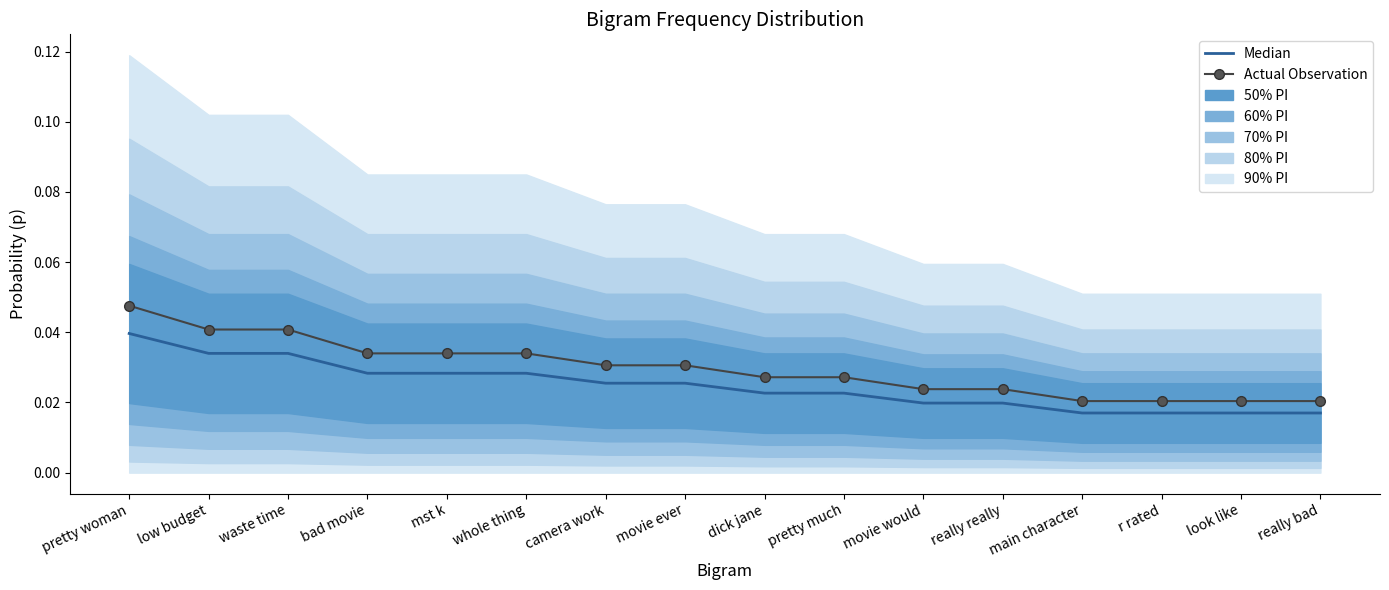

What is the sum of the Median values at bad movie and pretty woman?

0.1